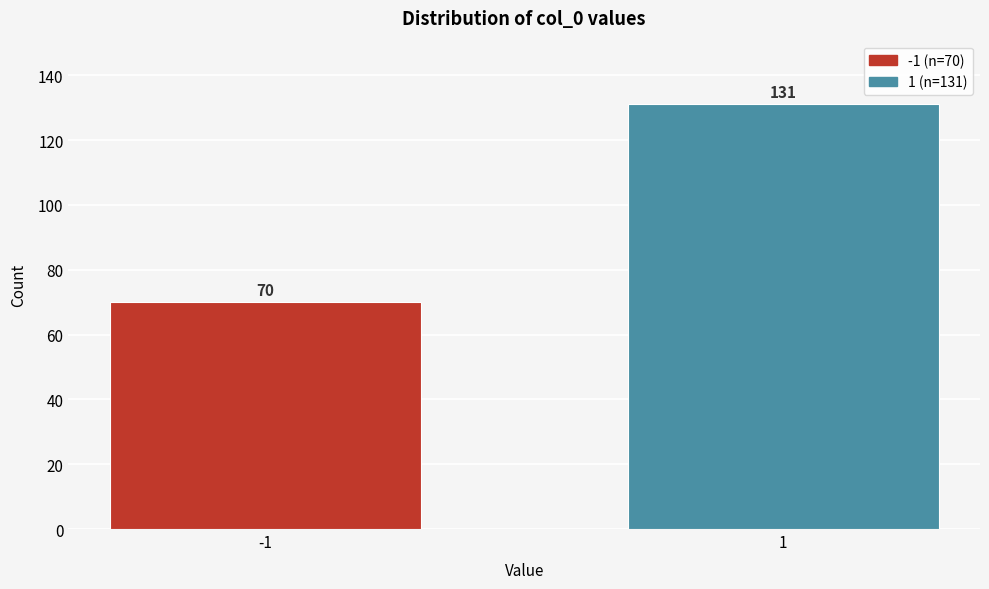

Reading left to right, extract all data points from this chart.

-1=70	1=131